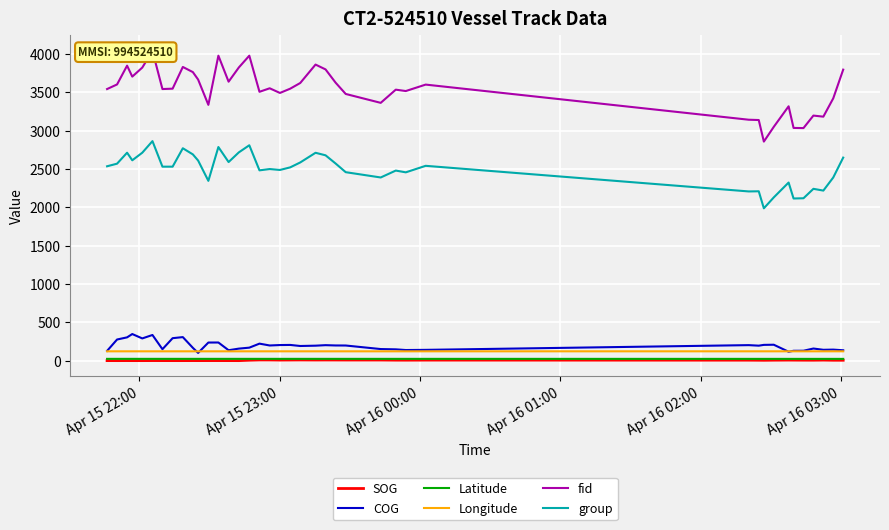

What is the maximum value for COG?

346.6